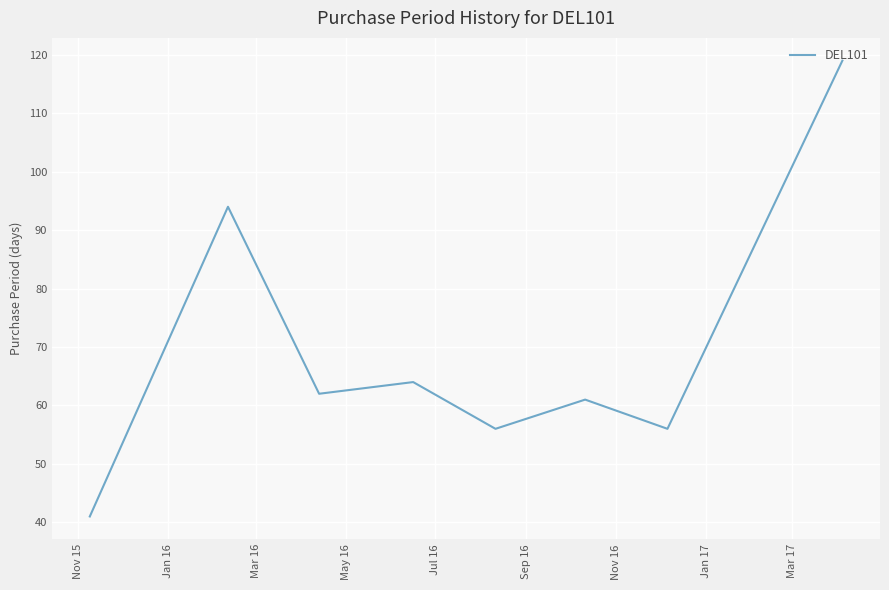

What is the difference between the second highest and second lowest values?

38